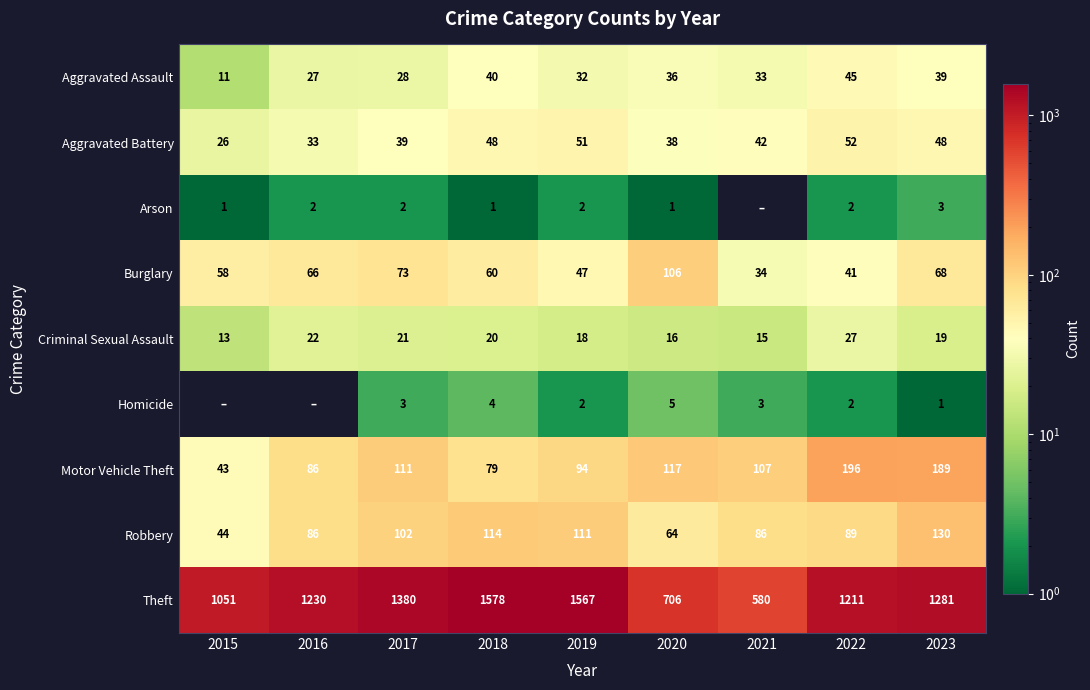

List the labels in order of Burglary value, largest first.

2020, 2017, 2023, 2016, 2018, 2015, 2019, 2022, 2021